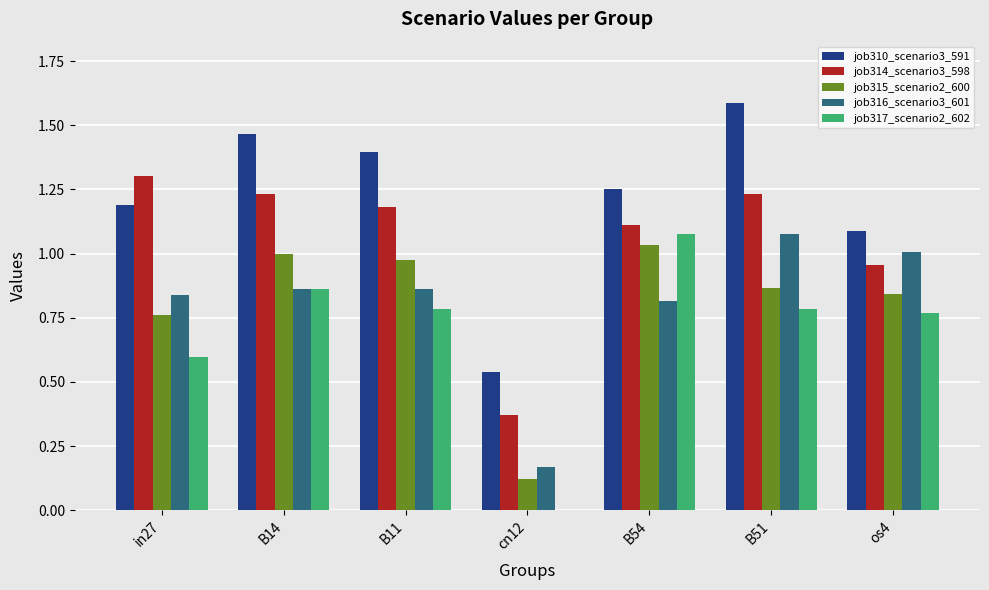

What is the sum of all job317_scenario2_602 values?

4.9